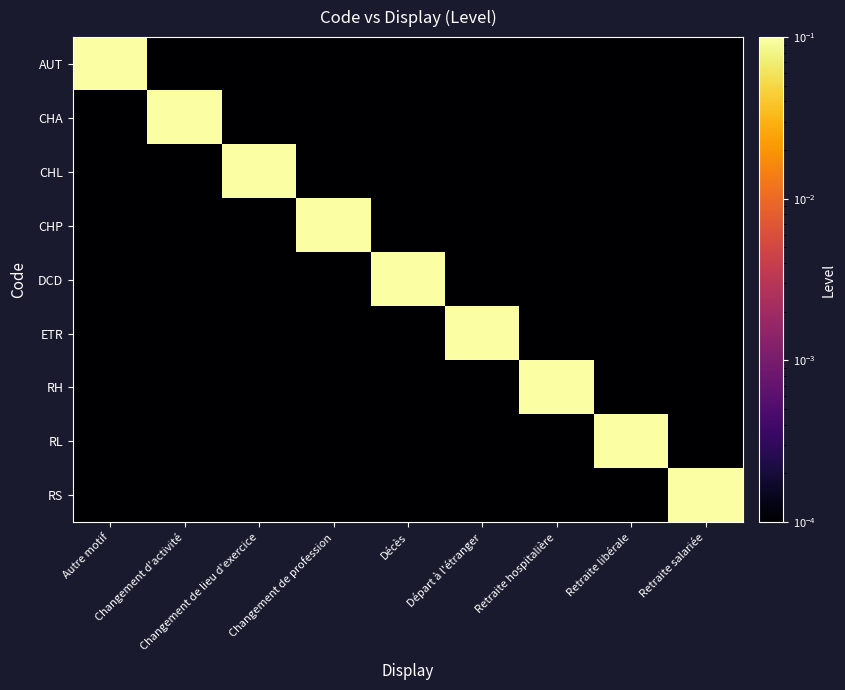

Count the number of data series in this chart.

9